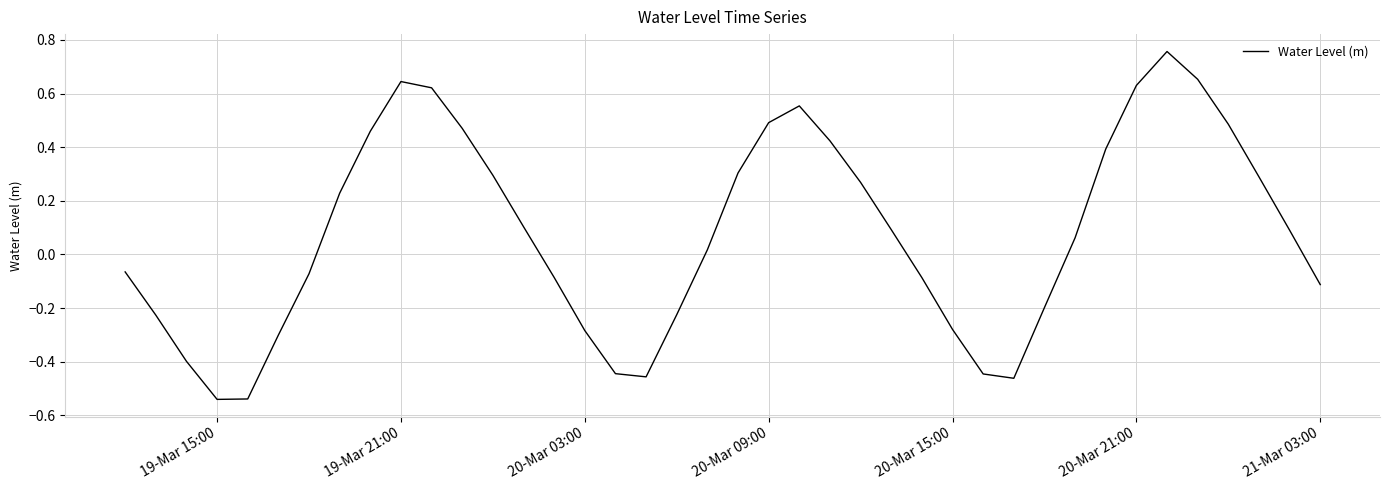

What is the difference between the maximum and minimum values?

1.3